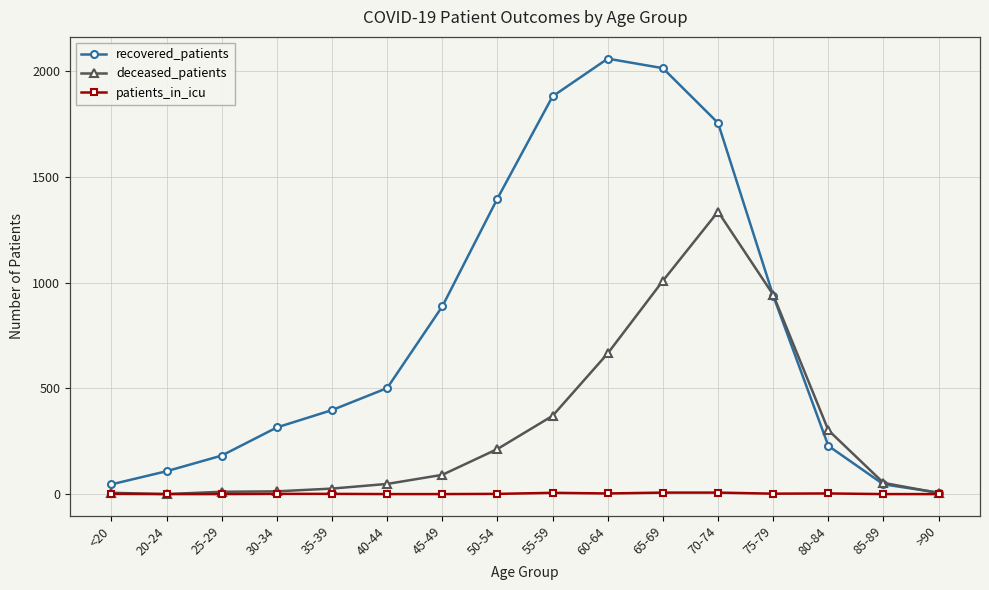

Rank the series by their maximum value, from lowest to highest.

patients_in_icu, deceased_patients, recovered_patients